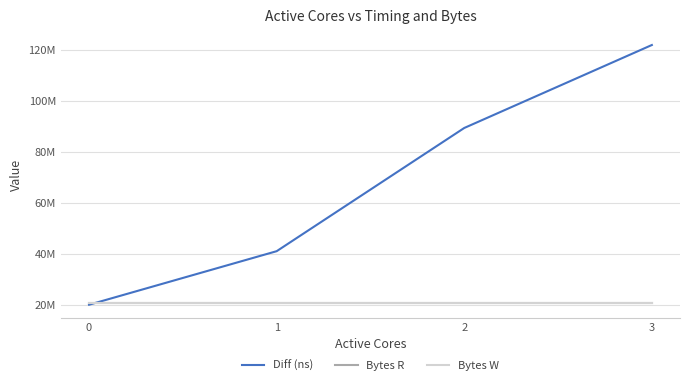

Does the chart display data point markers on the line(s)?

No